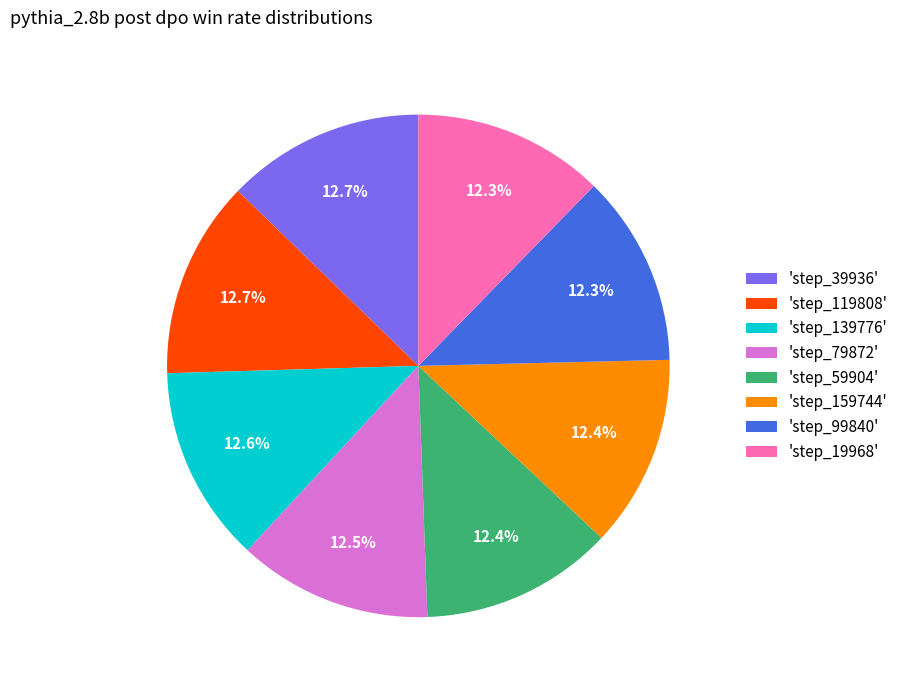

Approximately how many times larger is the value at 'step_99840' compared to 'step_159744'?

1.0